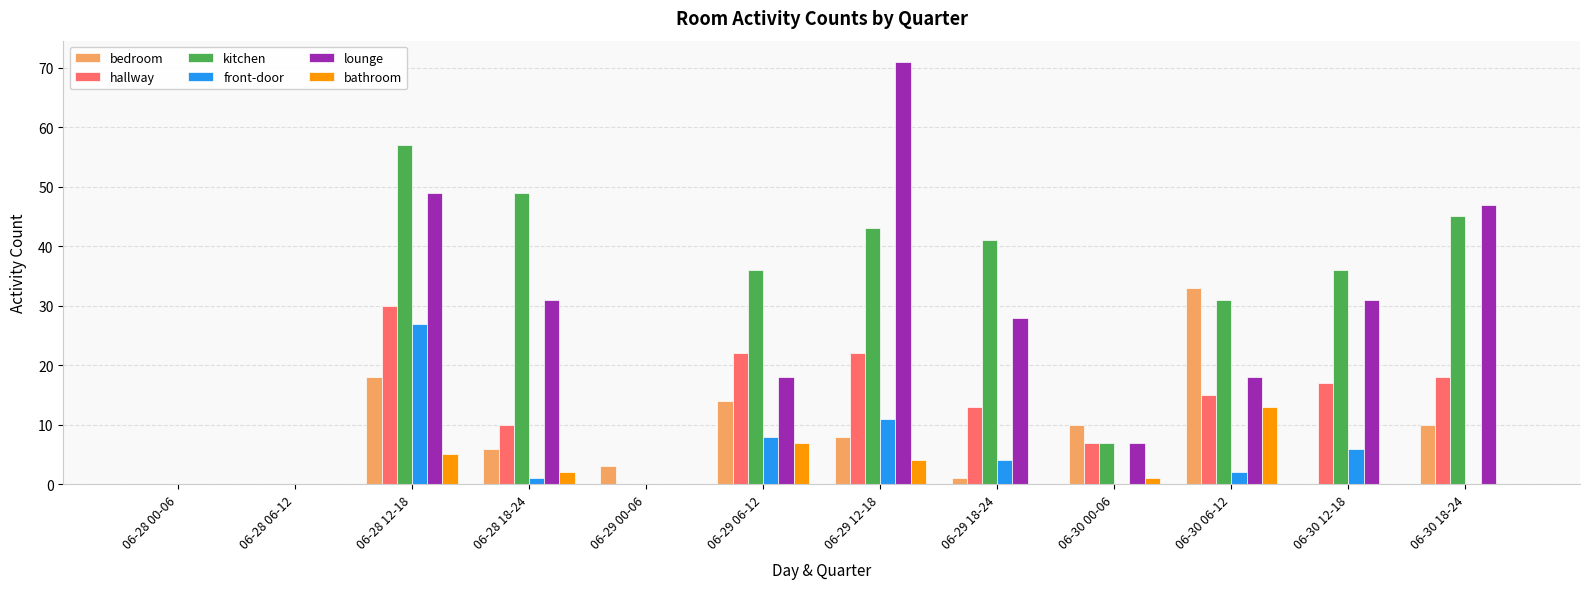

Is it true that hallway equals 30 at 06-28 12-18?

True